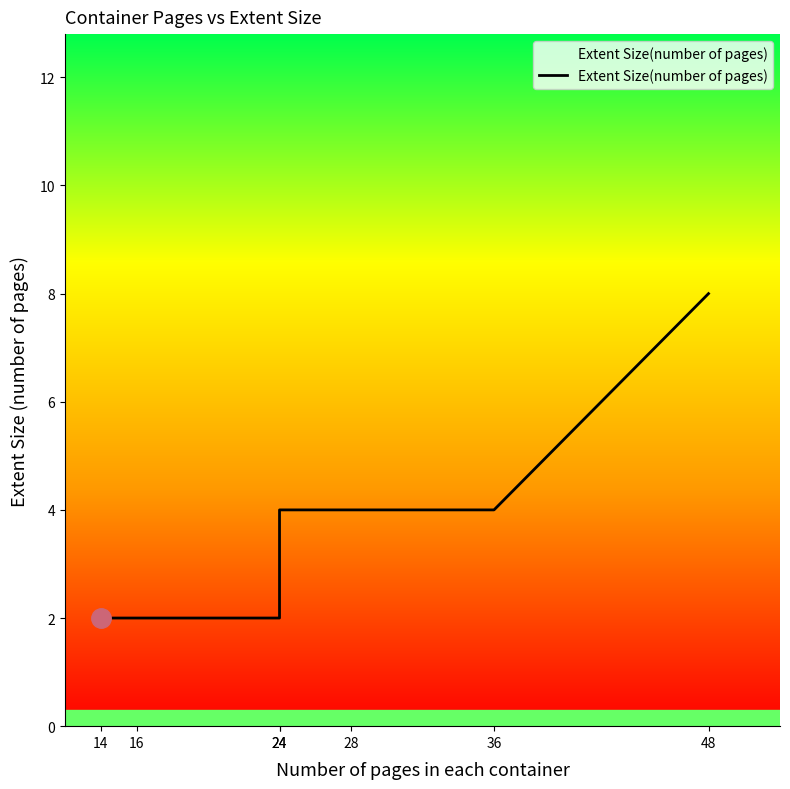

What is the sum of all values?

26